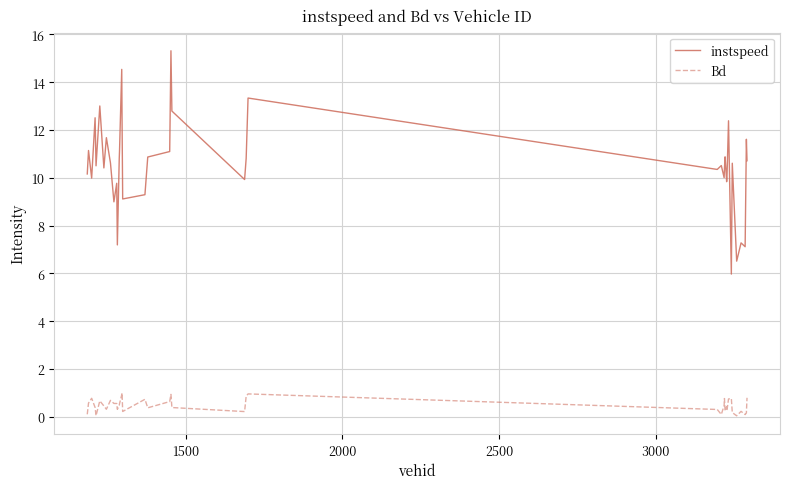

Does the chart display data point markers on the line(s)?

No